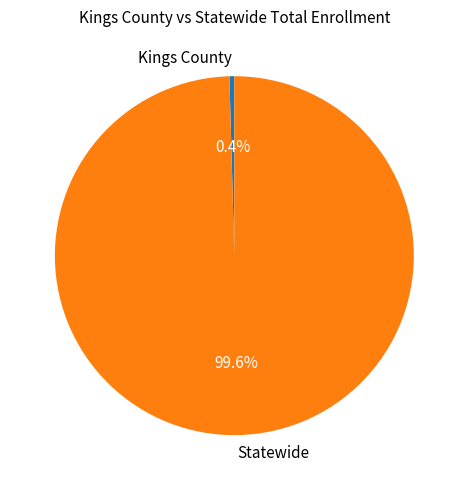

To the nearest percent, what portion does Statewide represent?

100%